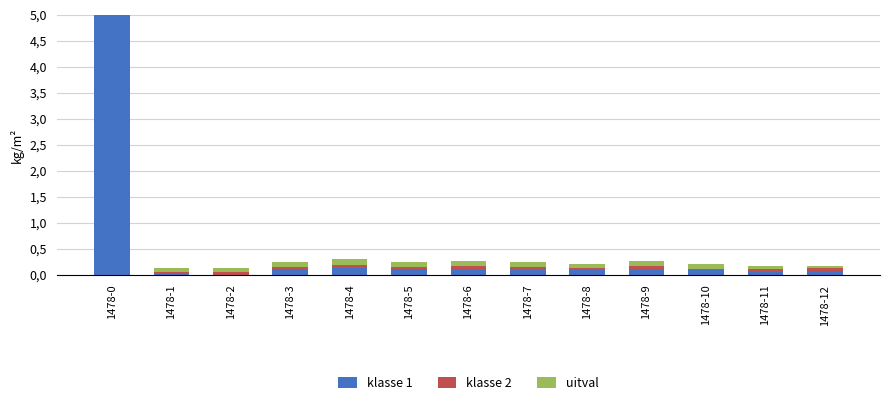

What is the difference between the highest and lowest values at 1478-4?

0.1